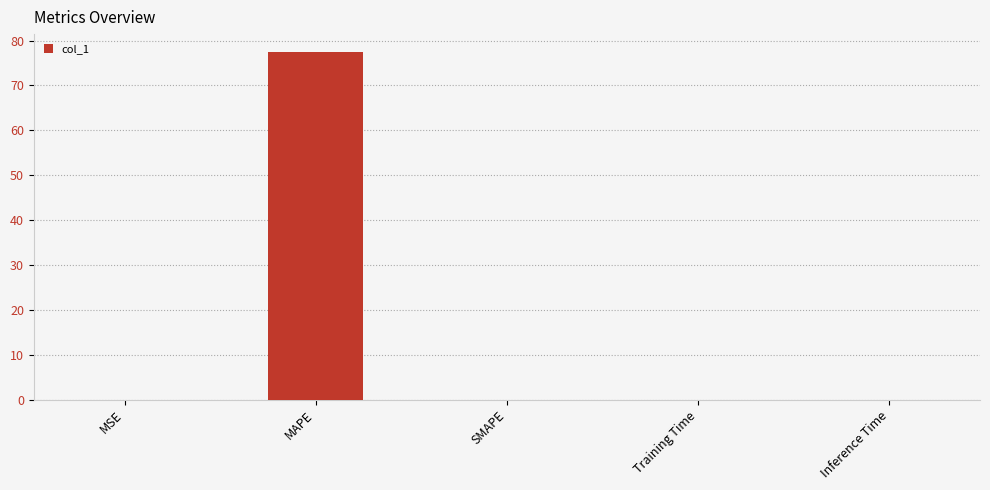

Which category has the highest value across all series?

MAPE